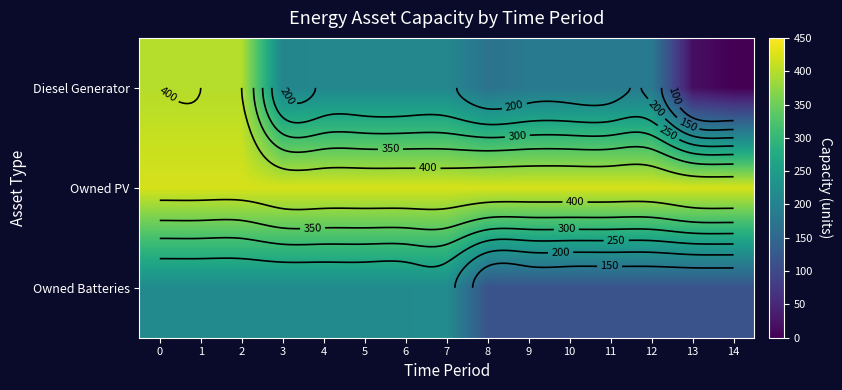

Count the number of categories in the chart.

15